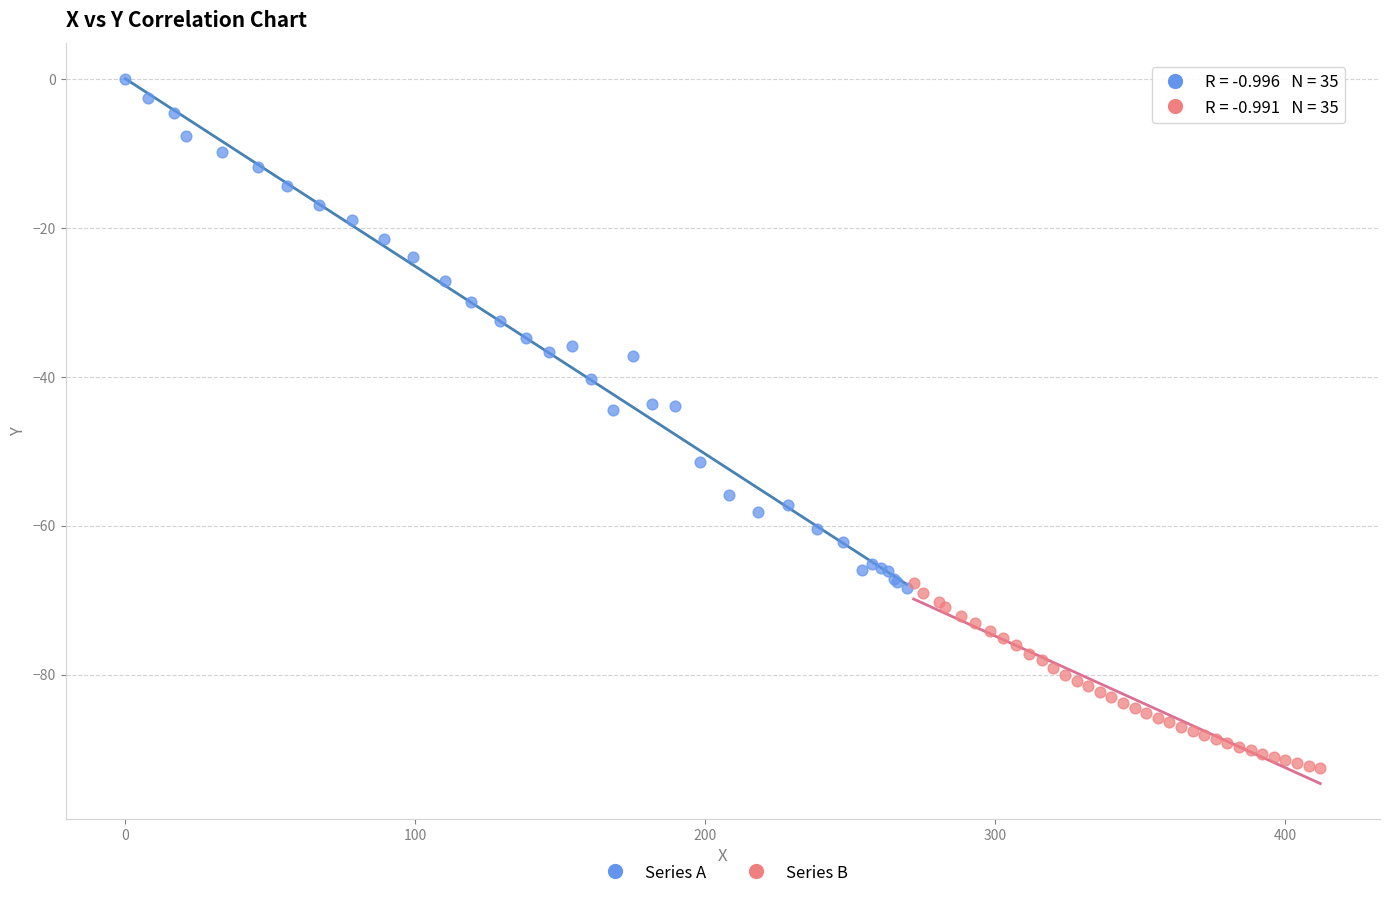

Which series reaches the maximum Y coordinate?

Series A